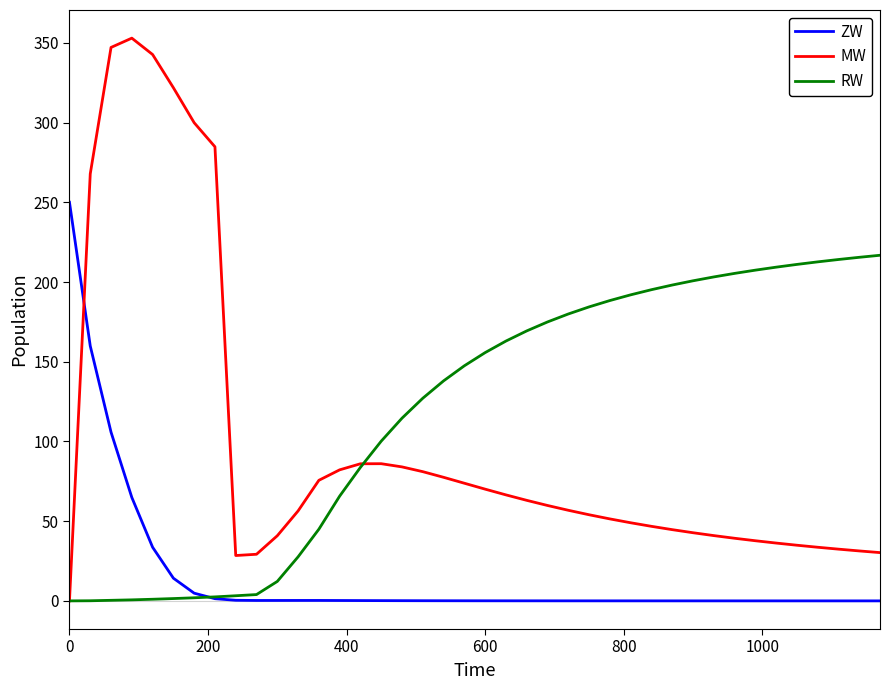

List the series in order of their overall mean, highest first.

RW, MW, ZW